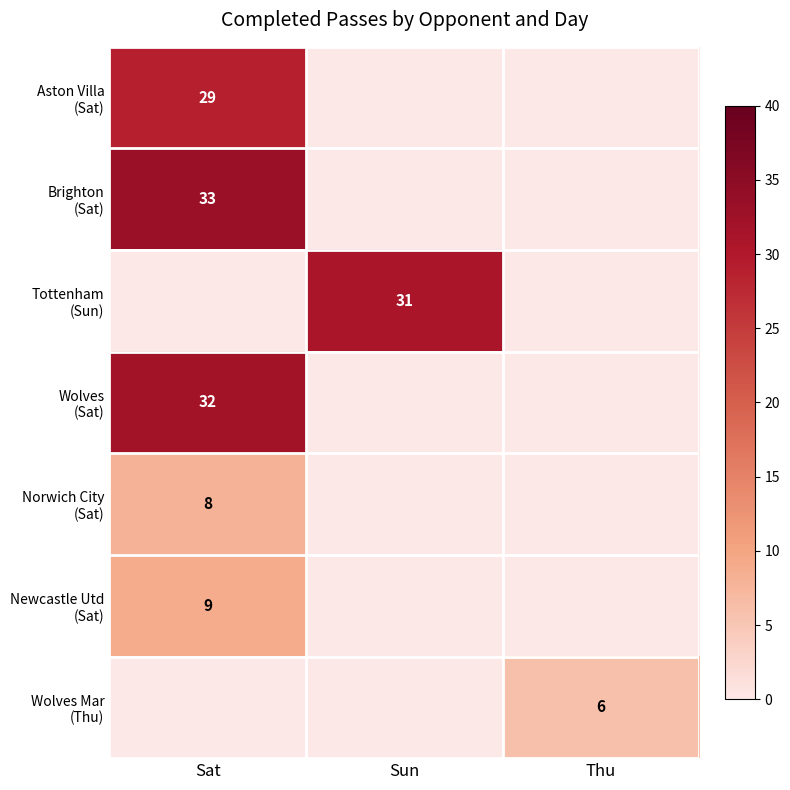

What is the total value across all series at Thu?

6